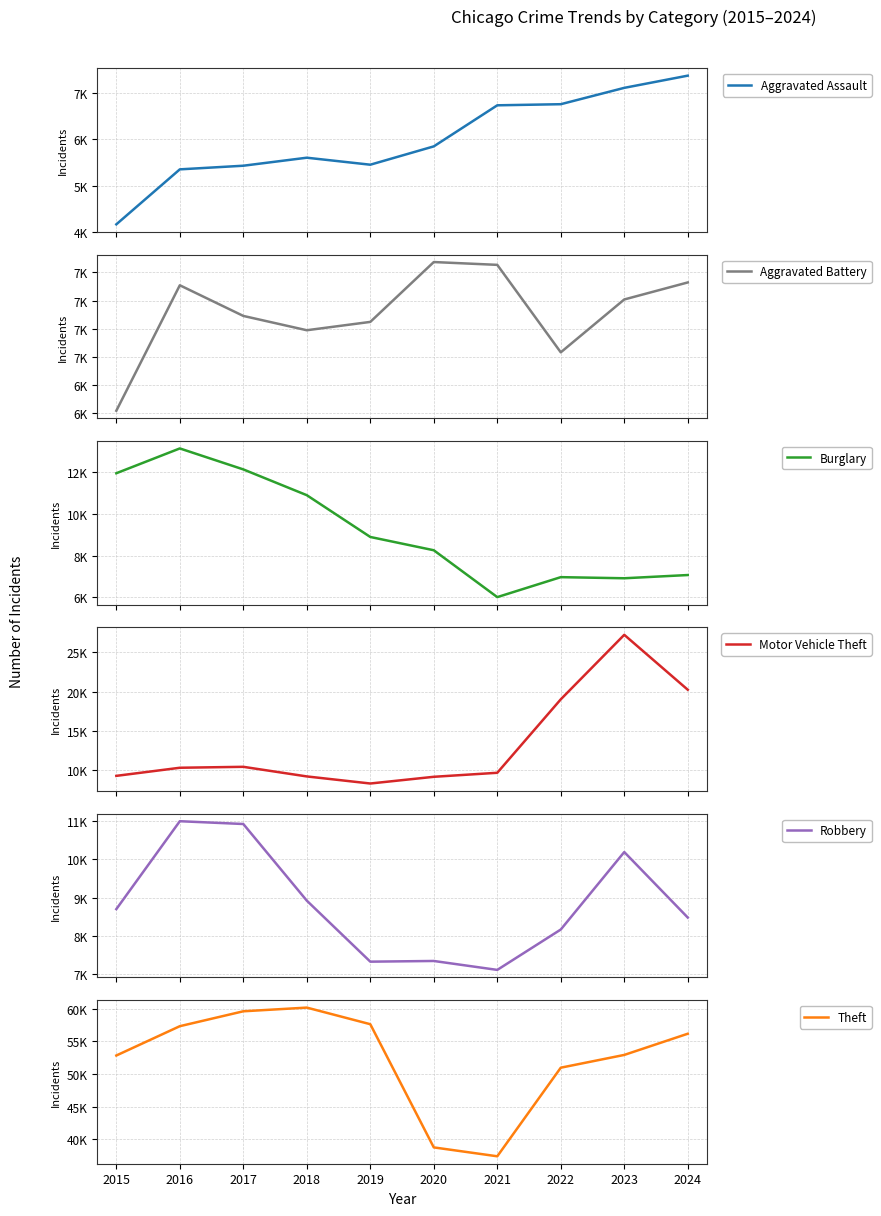

True or false: Motor Vehicle Theft and Aggravated Assault cross at least once.

False